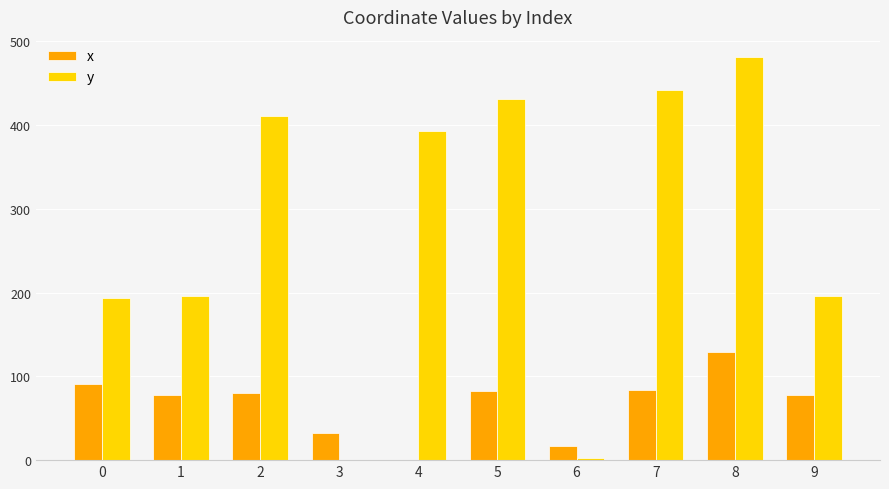

Which series changed the most between 8 and 9?

y